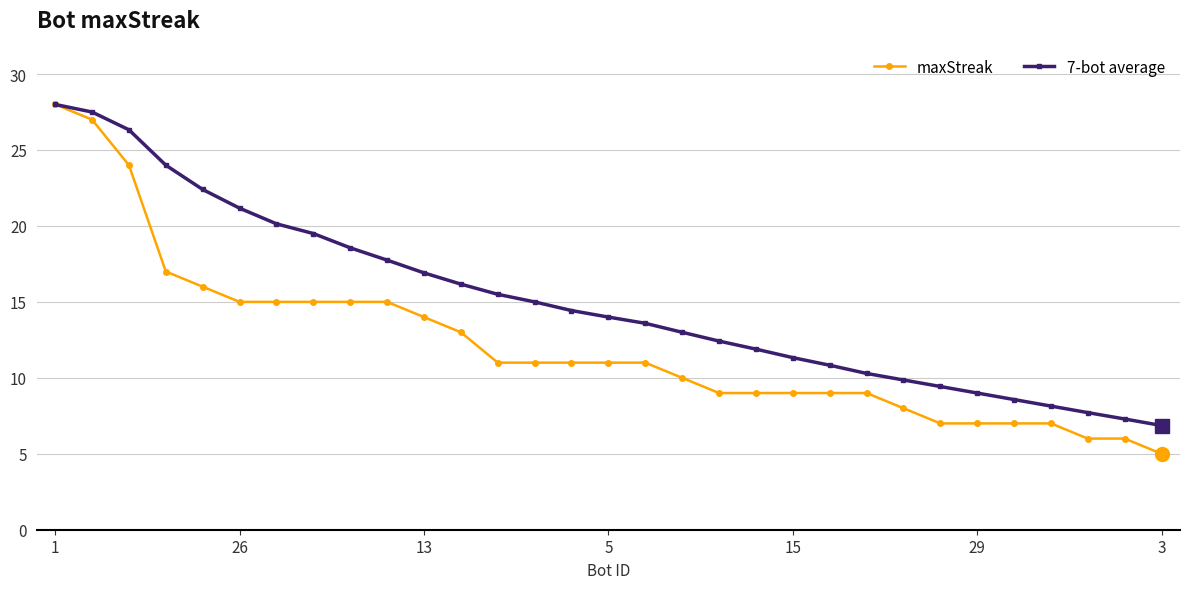

Reading left to right, list all the values displayed in this chart.

maxStreak: 28.0	27.0	24.0	17.0	16.0	15.0	15.0	15.0	15.0	15.0	14.0	13.0	11.0	11.0	11.0	11.0	11.0	10.0	9.0	9.0	9.0	9.0	9.0	8.0	7.0	7.0	7.0	7.0	6.0	6.0	5.0
7-bot average: 28.0	27.5	26.3	24.0	22.4	21.2	20.1	19.5	18.6	17.8	16.9	16.2	15.5	15.0	14.4	14.0	13.6	13.0	12.4	11.9	11.3	10.8	10.3	9.9	9.4	9.0	8.6	8.1	7.7	7.3	6.9